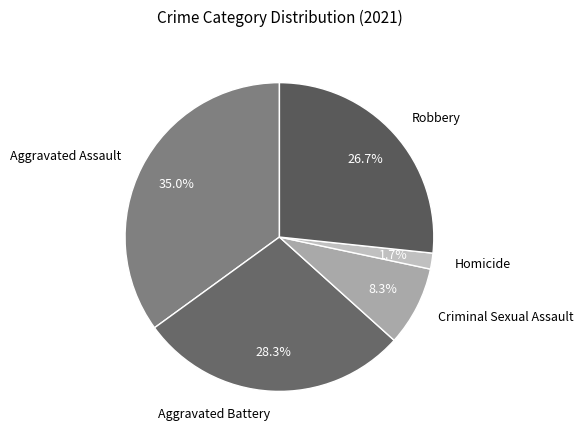

How many slices are in this pie chart?

5